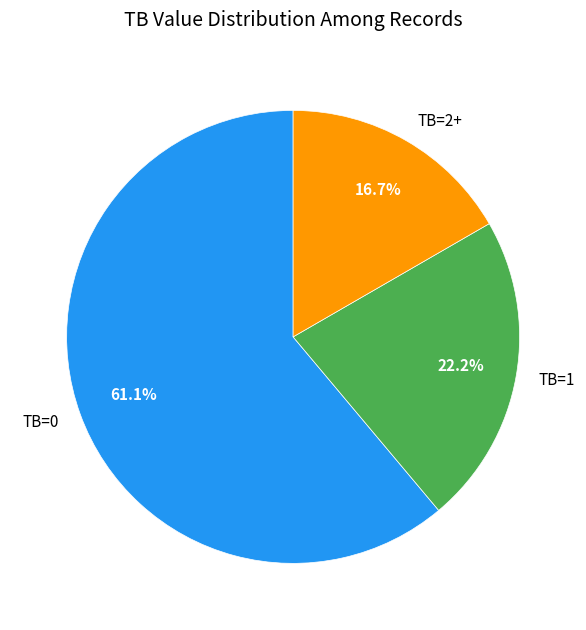

Is the sum of TB=0 and TB=2+ greater than half?

Yes